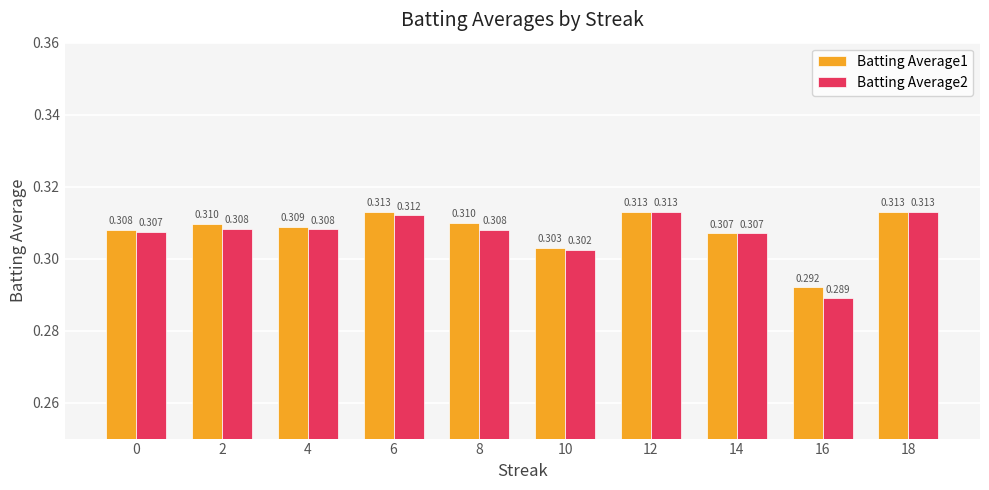

The Batting Average2 series shows 0.5 at 6. True or false?

False